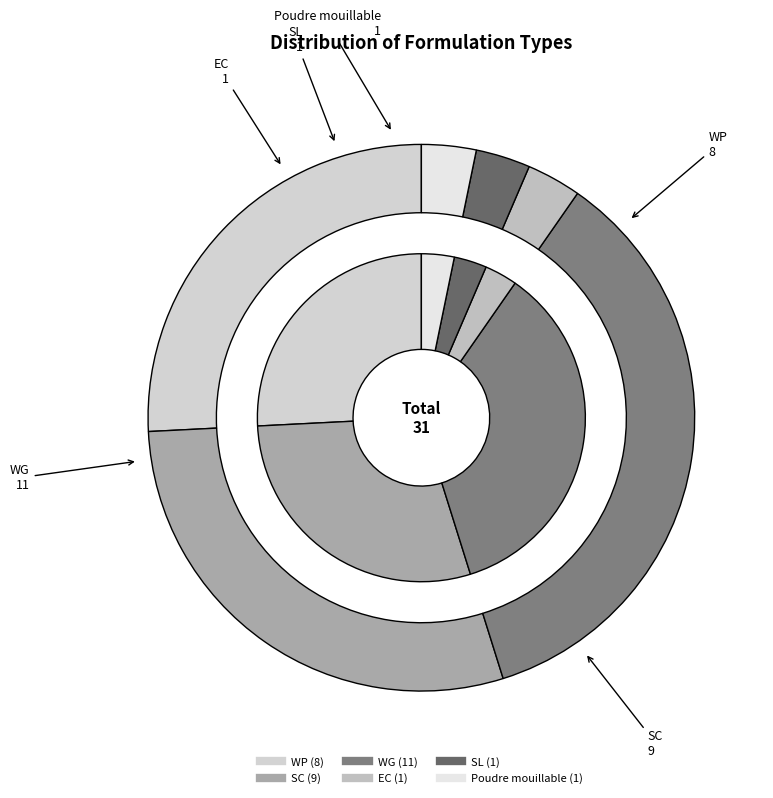

To the nearest percent, what portion does Poudre mouillable represent?

3%